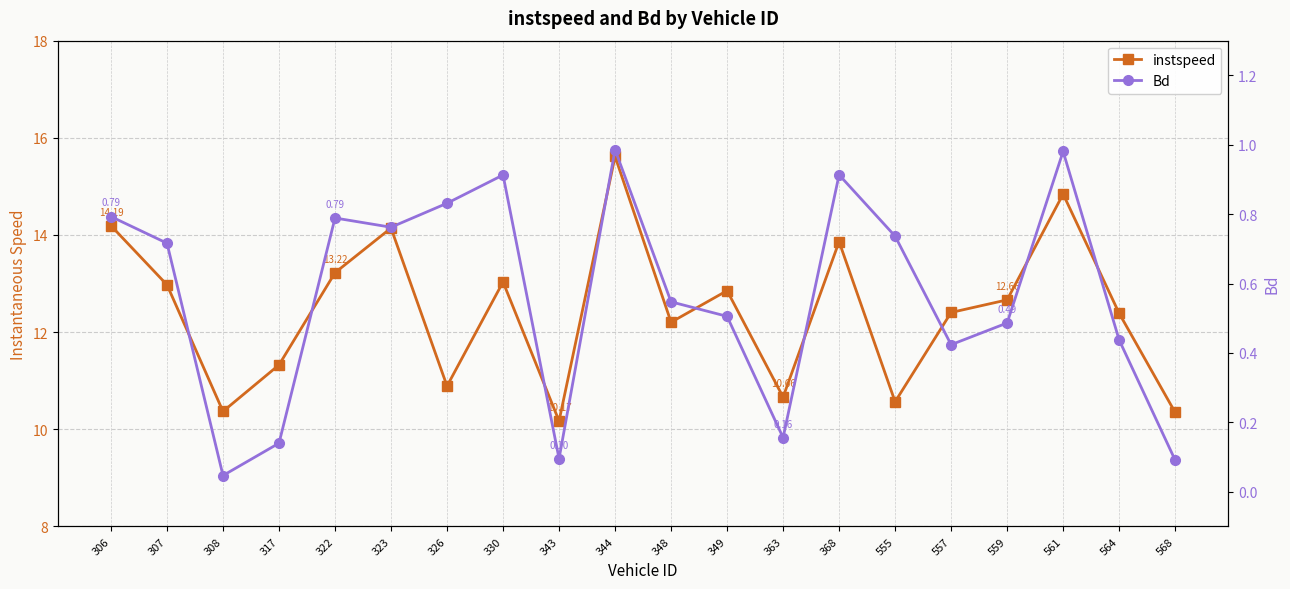

Count the number of data series in this chart.

2